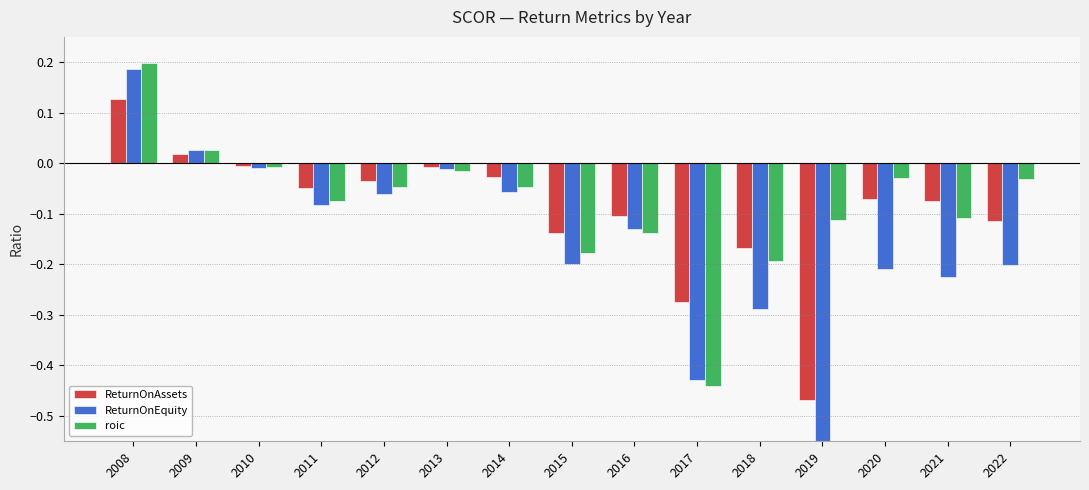

Reading left to right, extract all data points from this chart.

ReturnOnAssets: 2008=0.1	2009=0.0	2010=-0.0	2011=-0.0	2012=-0.0	2013=-0.0	2014=-0.0	2015=-0.1	2016=-0.1	2017=-0.3	2018=-0.2	2019=-0.5	2020=-0.1	2021=-0.1	2022=-0.1
ReturnOnEquity: 2008=0.2	2009=0.0	2010=-0.0	2011=-0.1	2012=-0.1	2013=-0.0	2014=-0.1	2015=-0.2	2016=-0.1	2017=-0.4	2018=-0.3	2019=-1.3	2020=-0.2	2021=-0.2	2022=-0.2
roic: 2008=0.2	2009=0.0	2010=-0.0	2011=-0.1	2012=-0.0	2013=-0.0	2014=-0.0	2015=-0.2	2016=-0.1	2017=-0.4	2018=-0.2	2019=-0.1	2020=-0.0	2021=-0.1	2022=-0.0